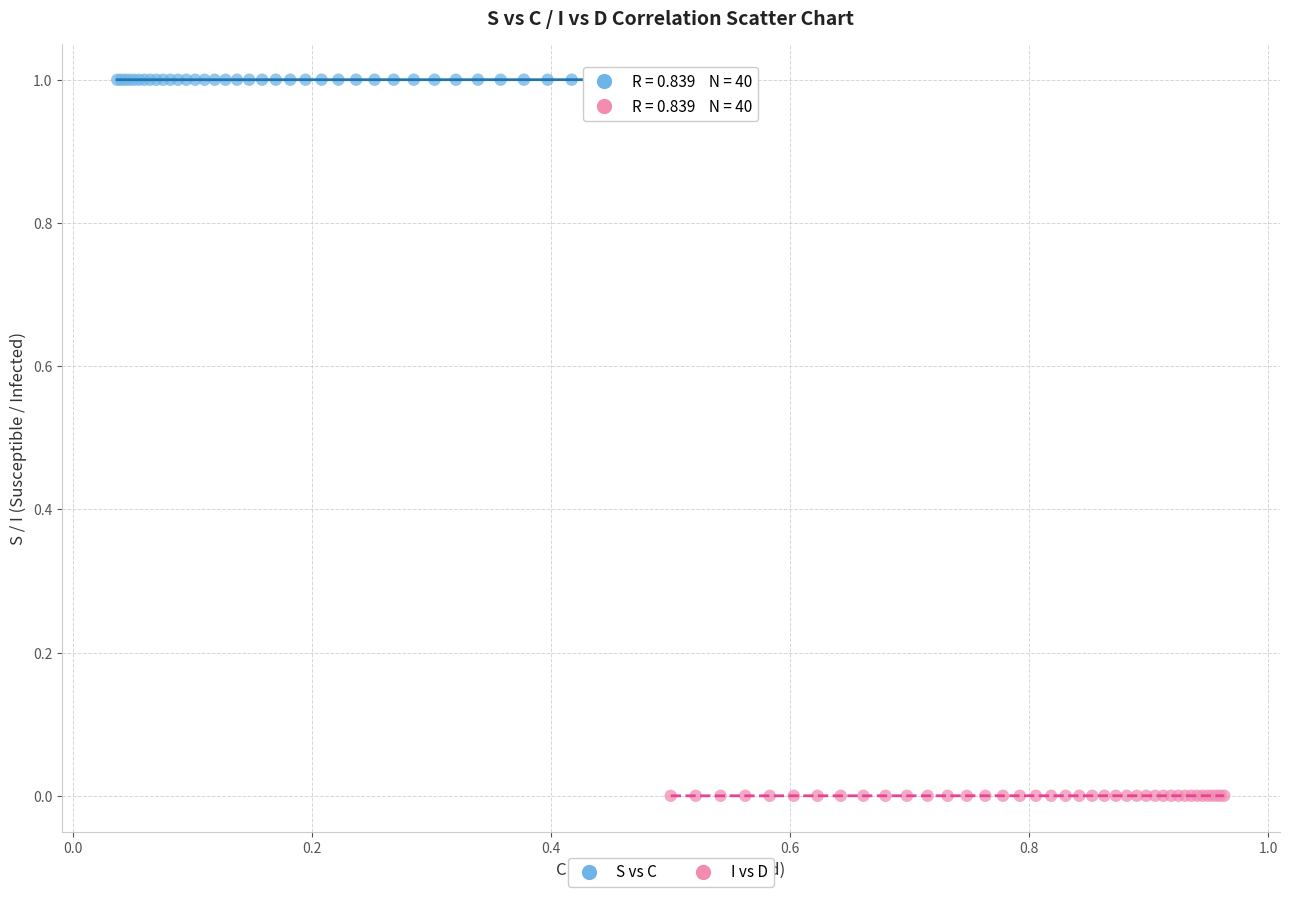

Which series reaches the maximum Y coordinate?

S vs C